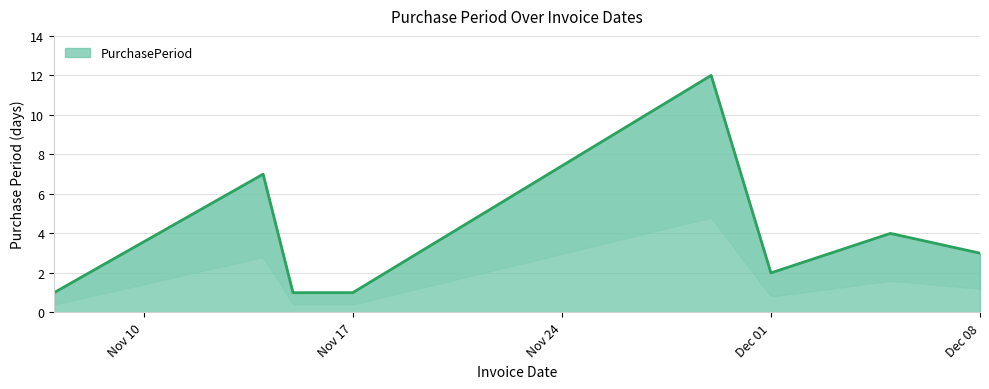

What is the maximum value shown in the chart?

12